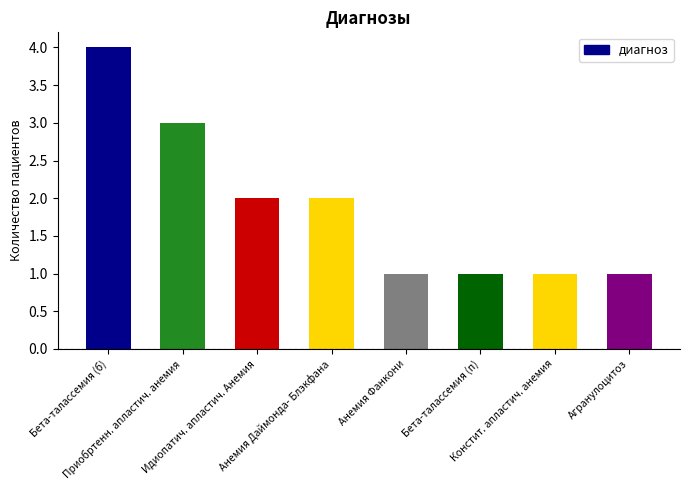

Reading left to right, transcribe all the data shown in this chart.

Бета-талассемия (б)=4	Приобртенн. апластич. анемия=3	Идиопатич. апластич. Анемия=2	Анемия Даймонда- Блэкфана=2	Анемия Фанкони=1	Бета-талассемия (п)=1	Констит. апластич. анемия=1	Агранулоцитоз=1